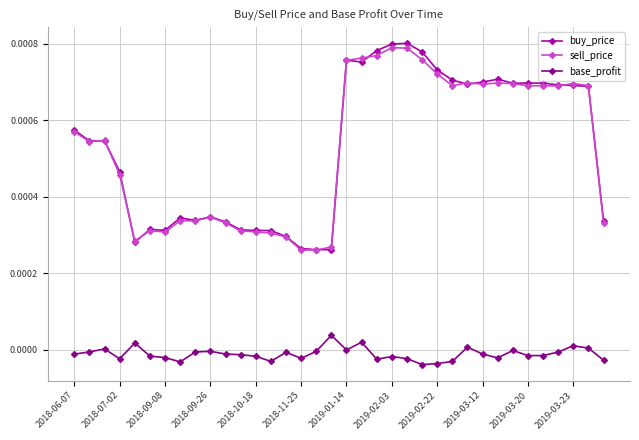

At how many categories does at least one series exceed 0?

36